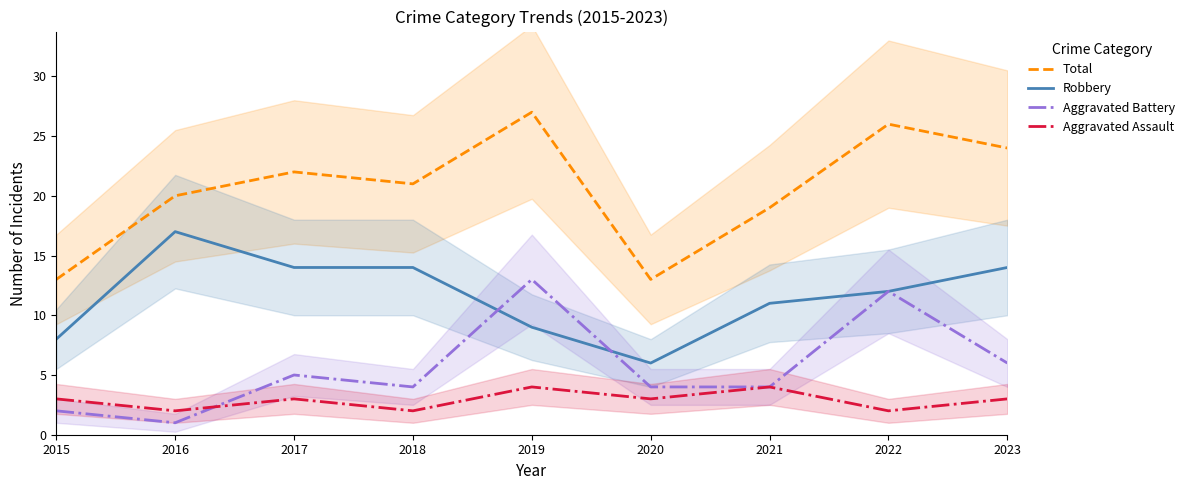

How many lines are shown in the chart?

4